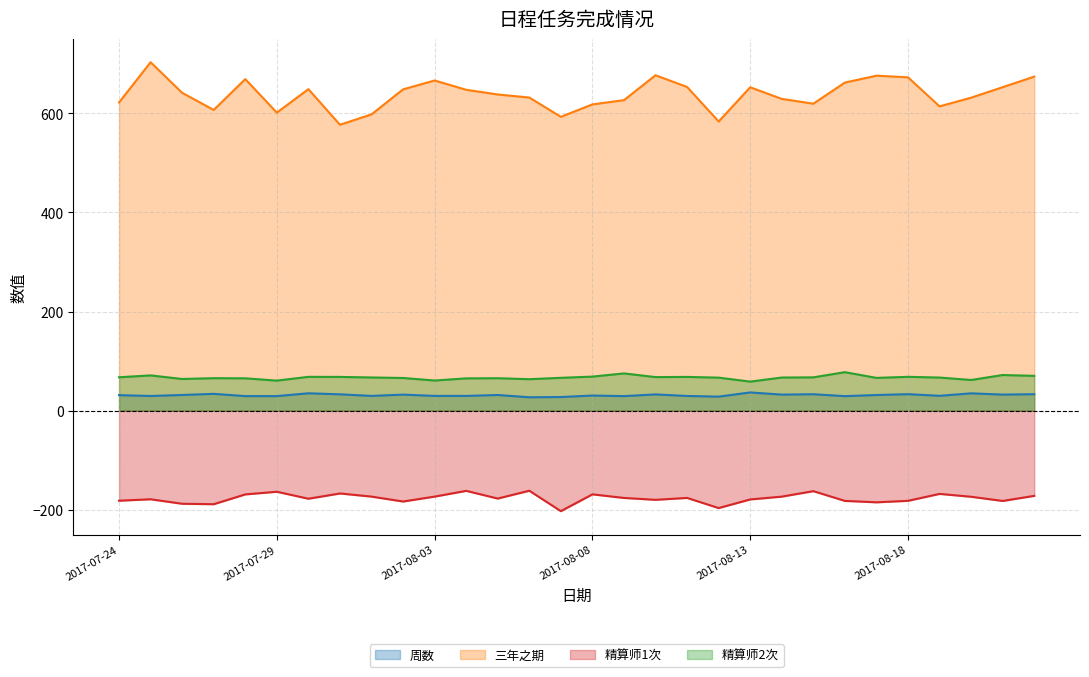

The 周数 series shows 16 at 2017-08-03. True or false?

False